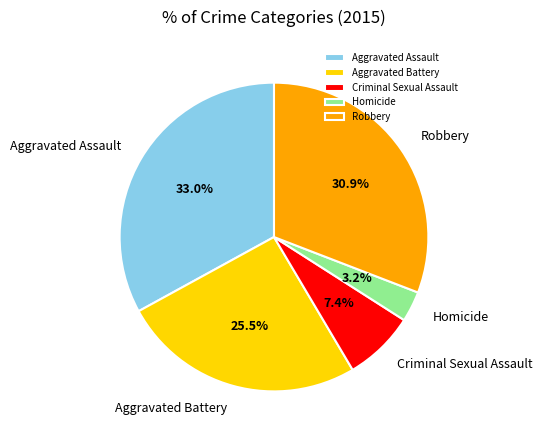

True or false: Criminal Sexual Assault accounts for 1% of the total.

False